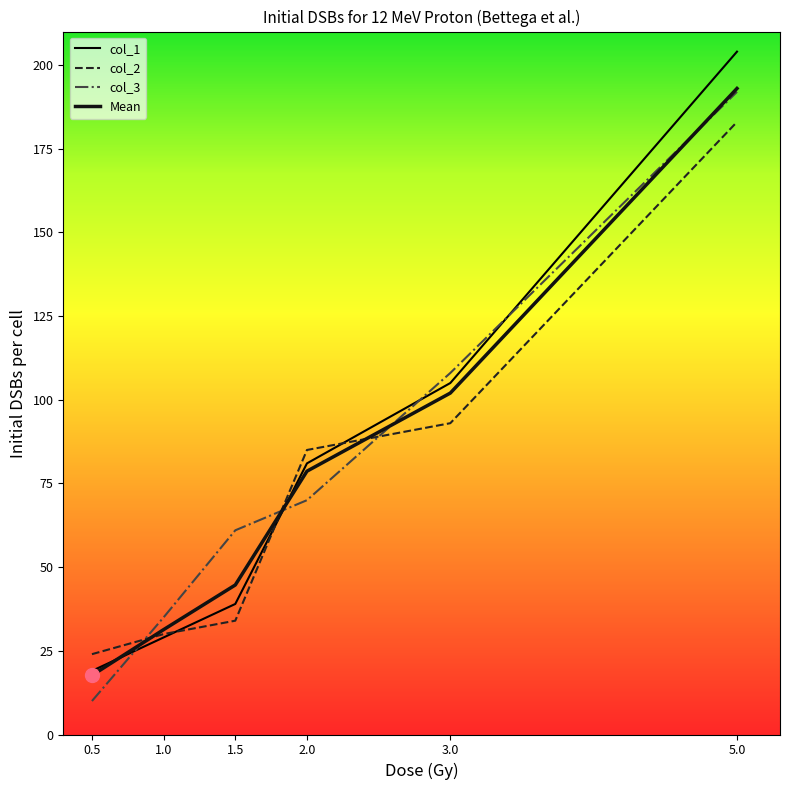

What is the label of the 3rd point from the right?

2.0